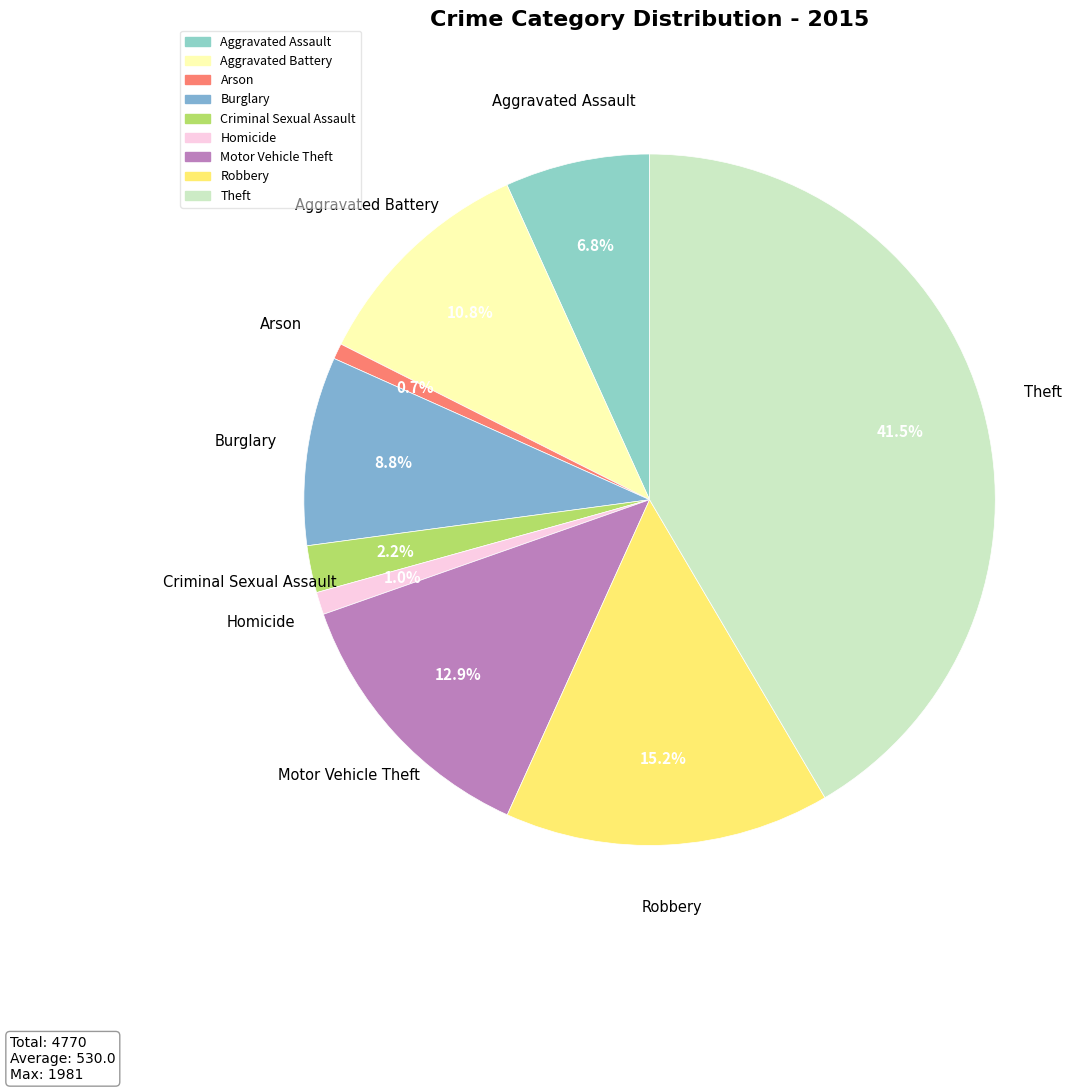

How many segments does this pie chart have?

9